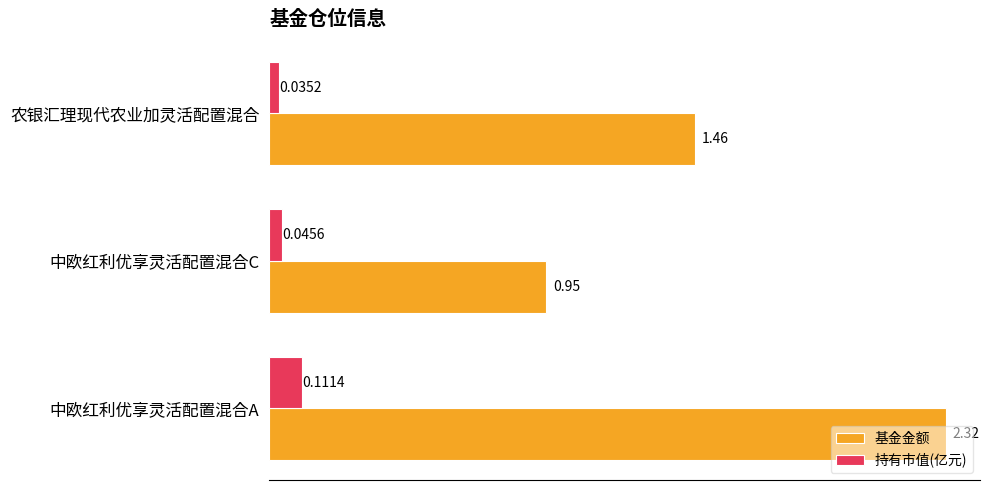

At which label does 持有市值(亿元) reach its peak?

中欧红利优享灵活配置混合A